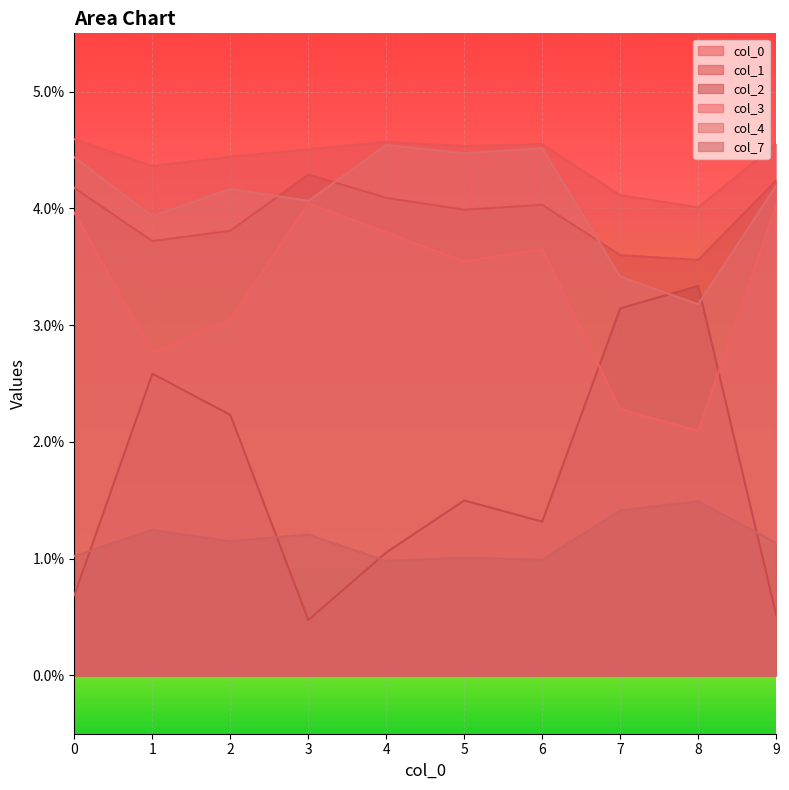

Between 4 and 9, which series saw the biggest shift?

col_2